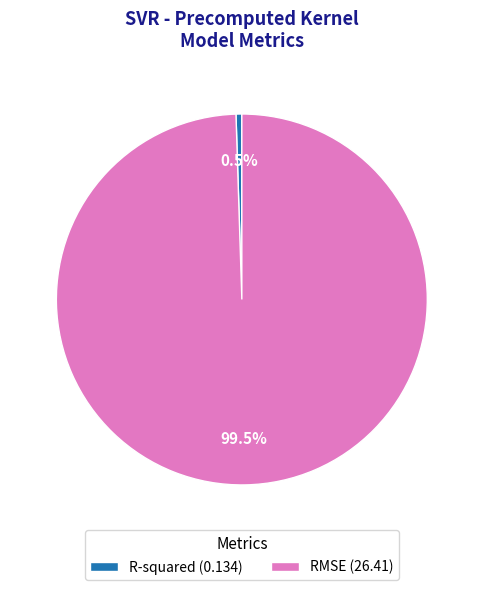

Count the number of slices in the pie.

2